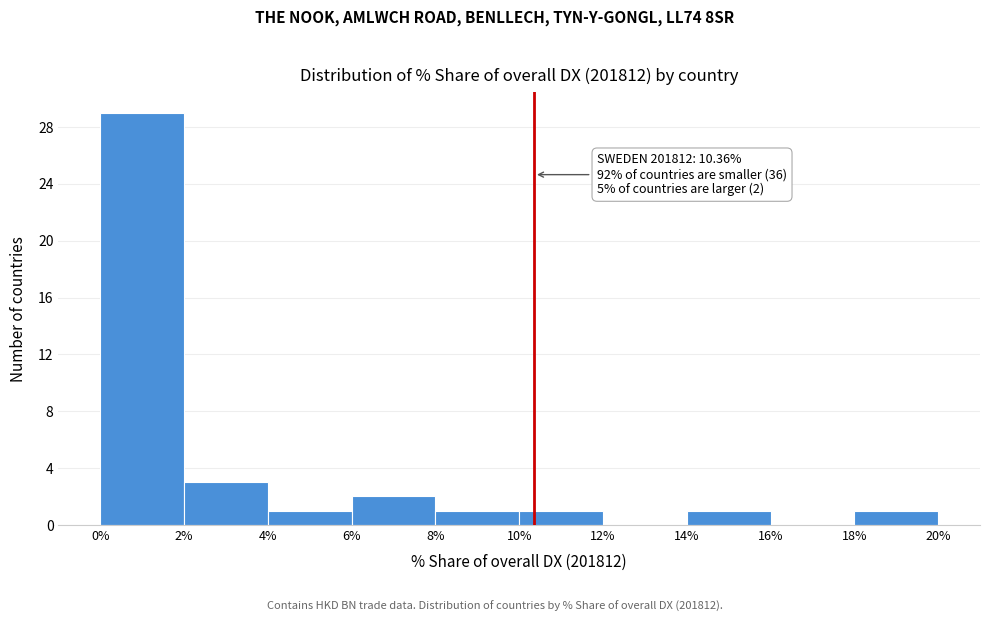

Which range on the x-axis has the tallest bar?

0% to 2%